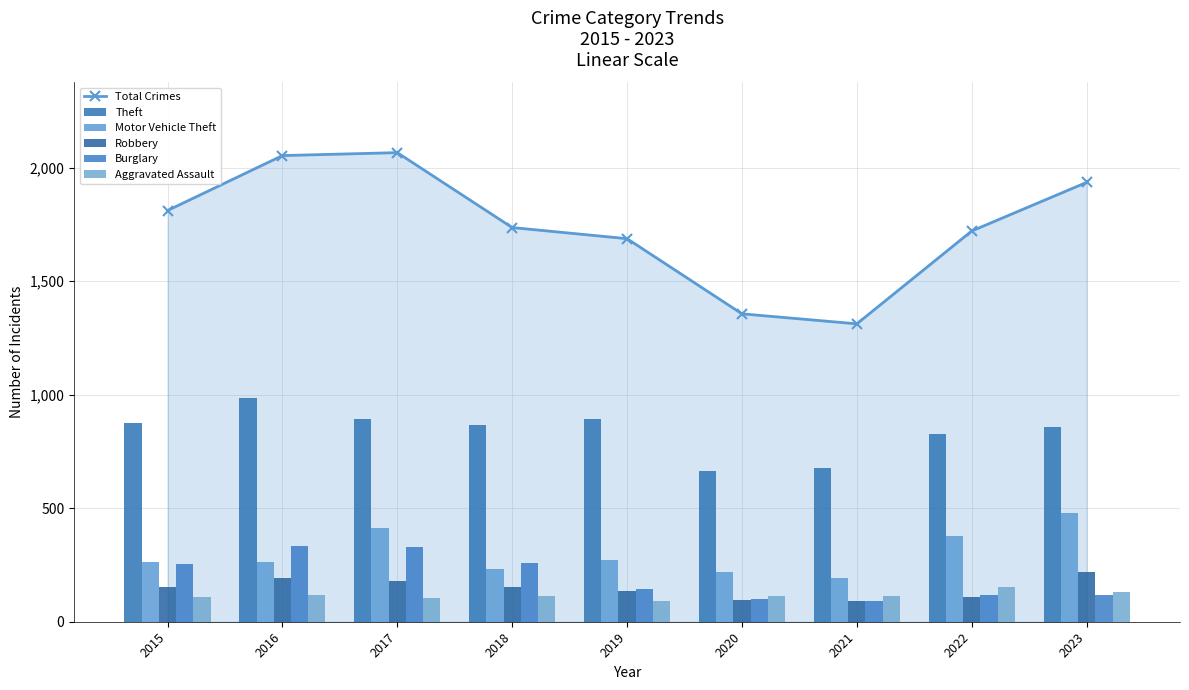

Between 2017 and 2019, which is larger?

2017